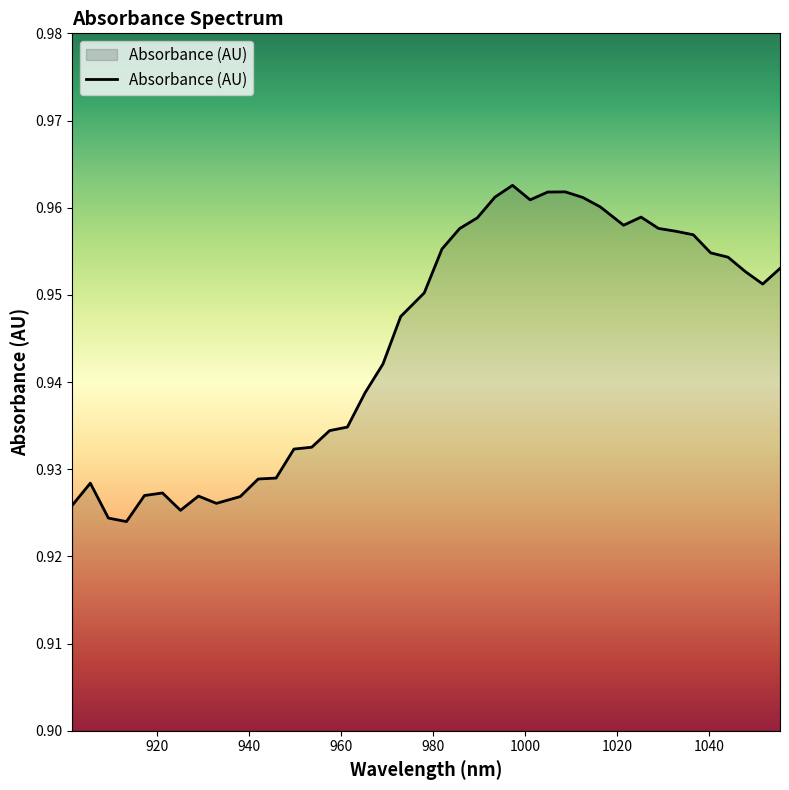

Is this an area chart (filled region under the line)?

Yes